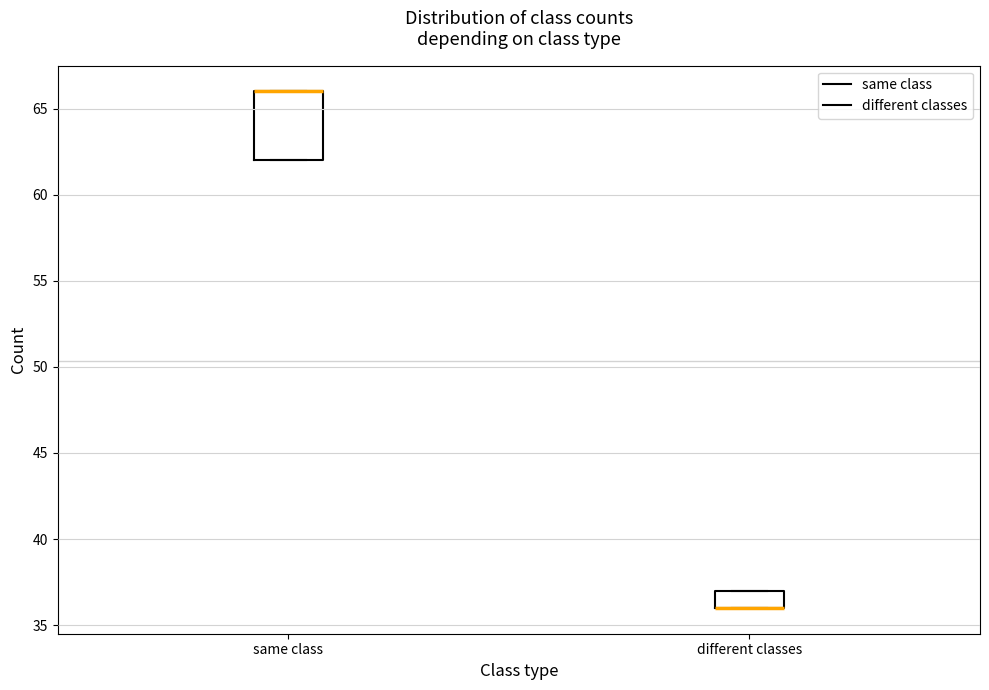

Which box is the tallest, from its lower edge to its upper edge?

same class